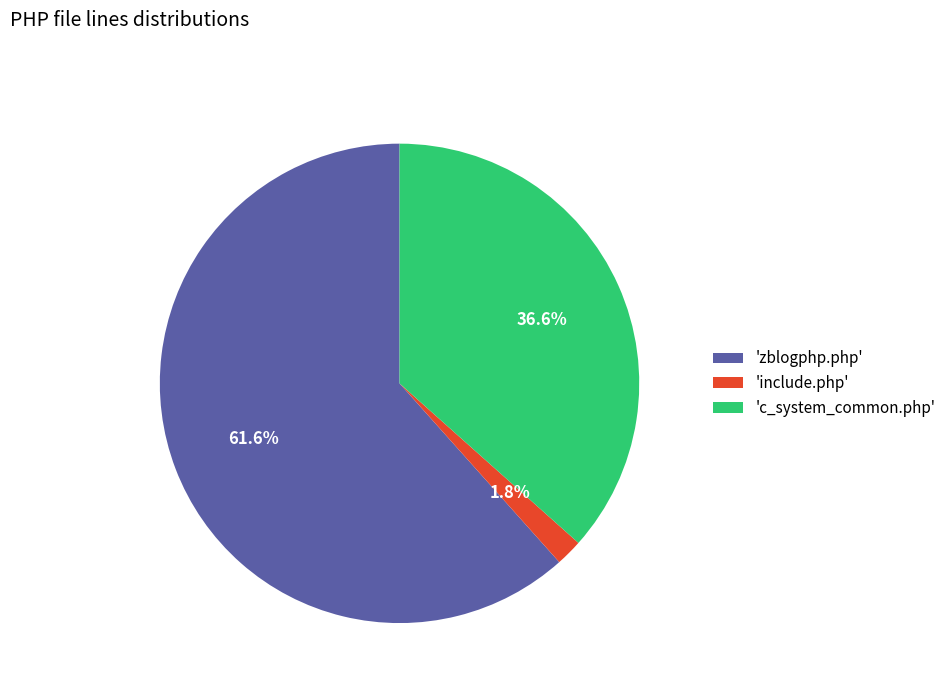

To the nearest percent, what is the average slice percentage?

33%